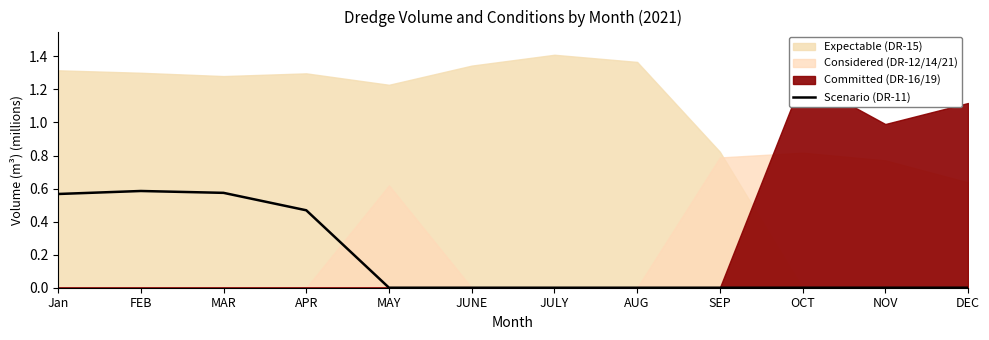

Is it true that Scenario (DR-11) equals -0.3 at JULY?

False